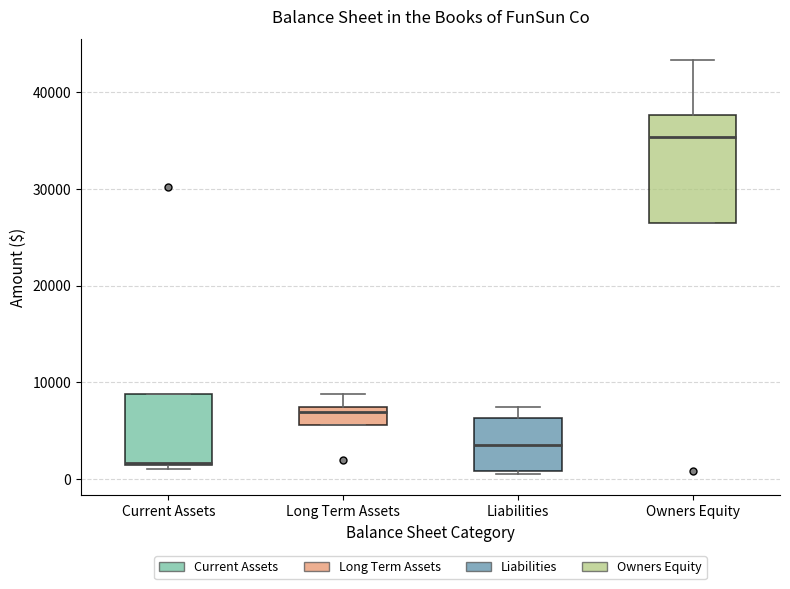

Comparing the boxes themselves (not the whiskers), which one is the tallest?

Owners Equity